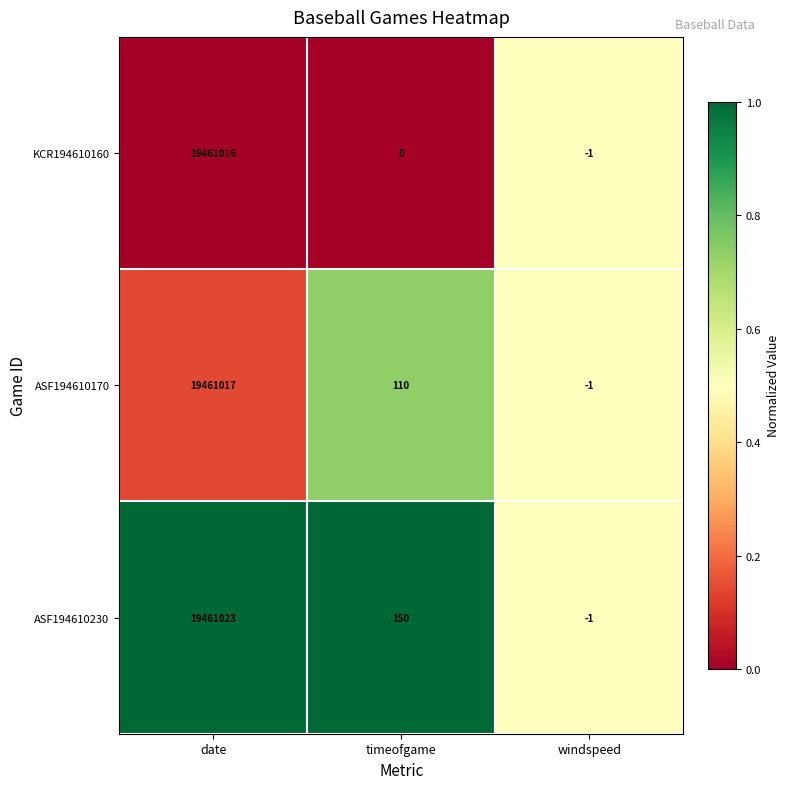

Which series has the widest spread of values?

ASF194610230